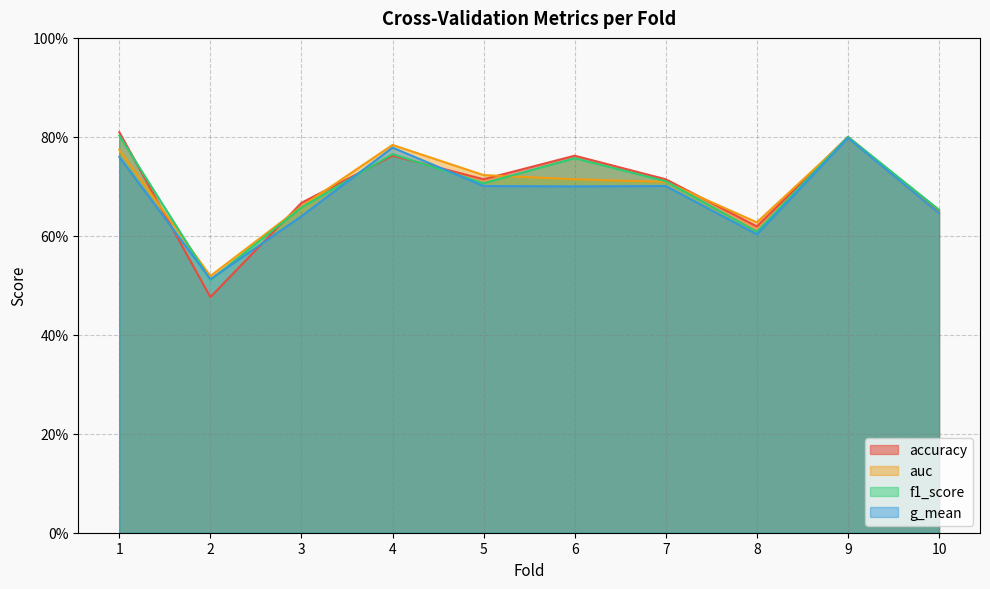

What is the highest value of the g_mean series?

0.8